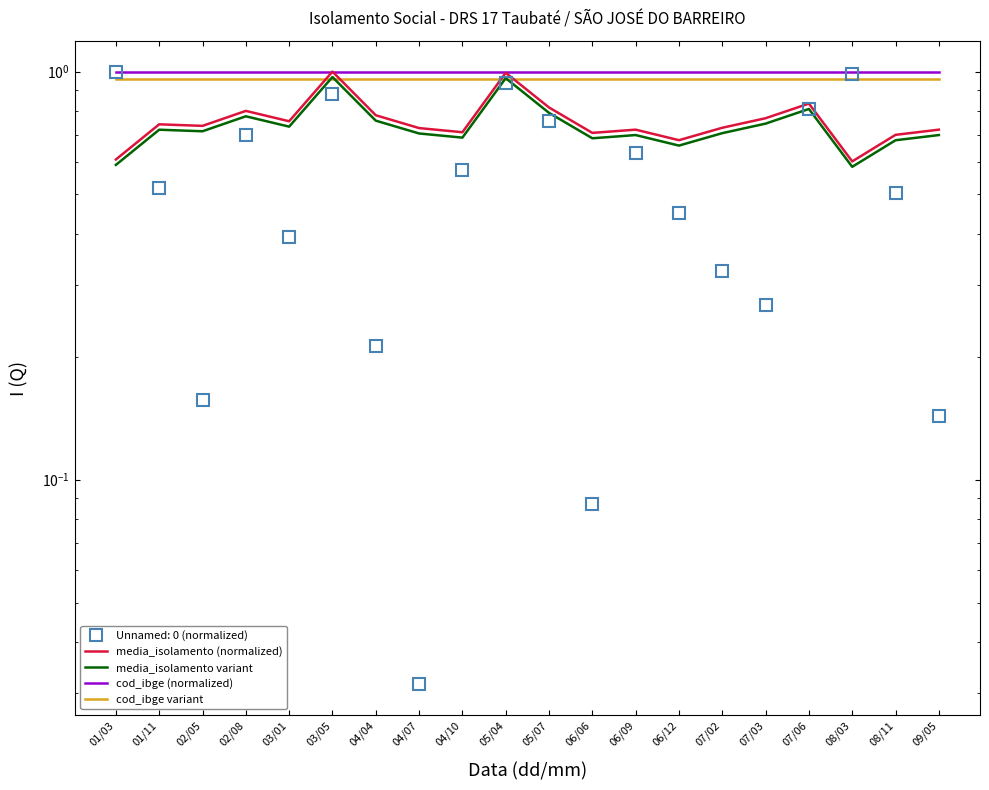

What position from the right is 04/07?

13